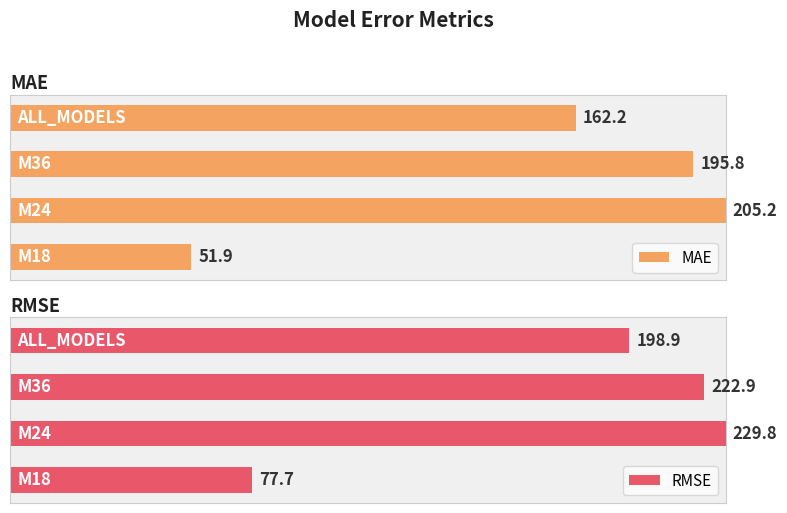

Is the value of MAE at 3 greater than the value of RMSE at 0?

Yes